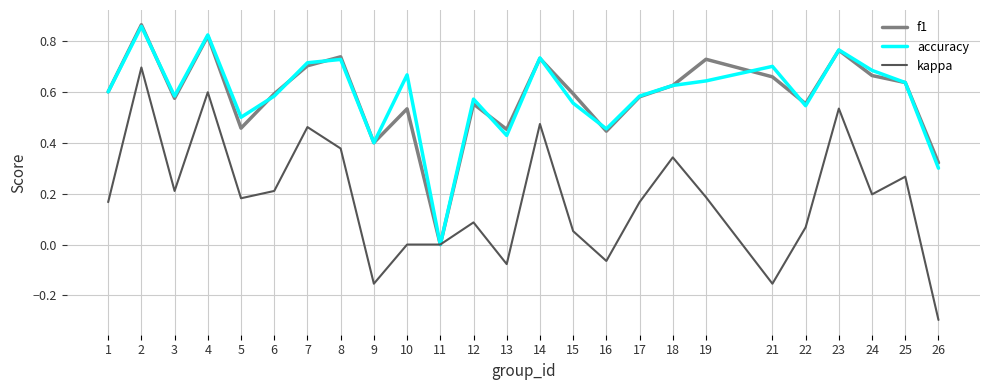

Which series has the largest range (max minus min)?

kappa